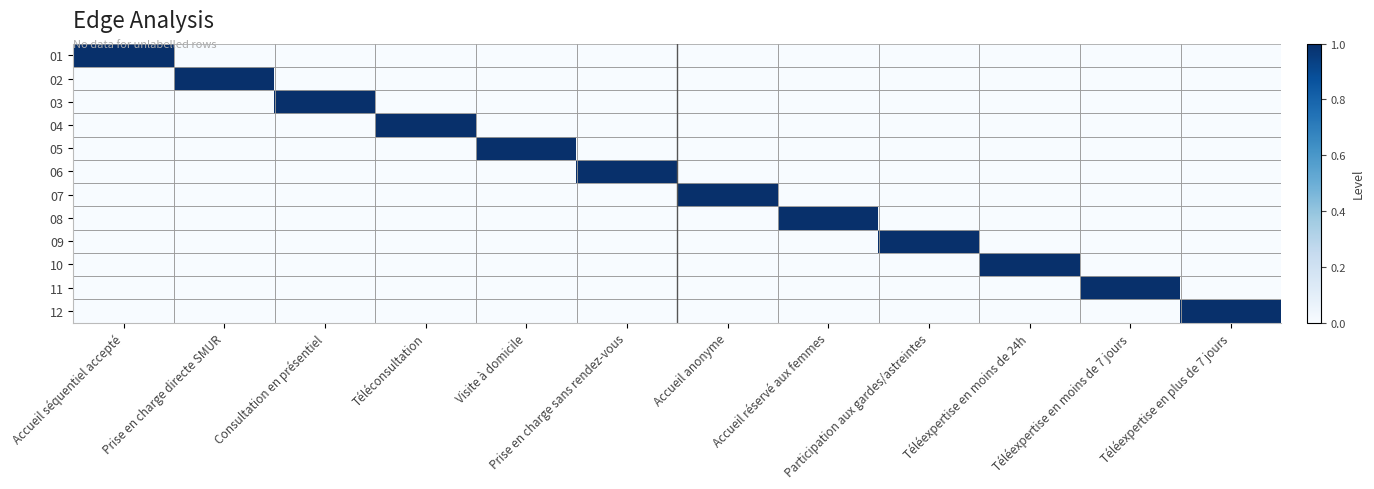

Between Accueil anonyme and Visite à domicile, which is larger?

Accueil anonyme